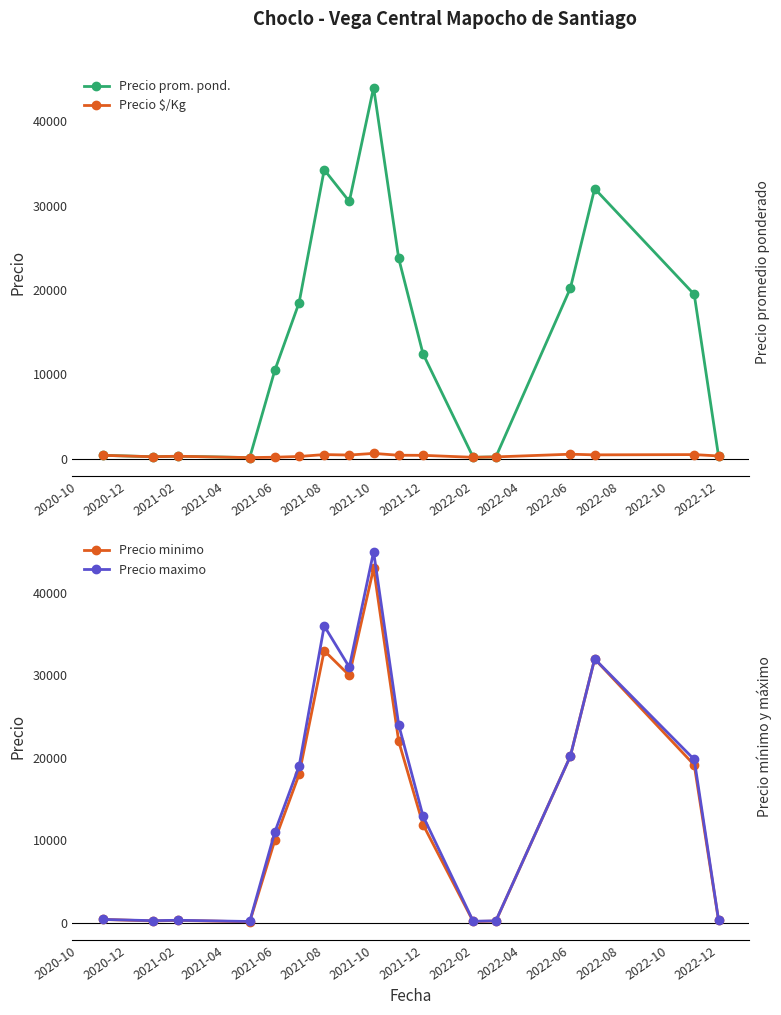

What is the smallest value displayed?

110.0